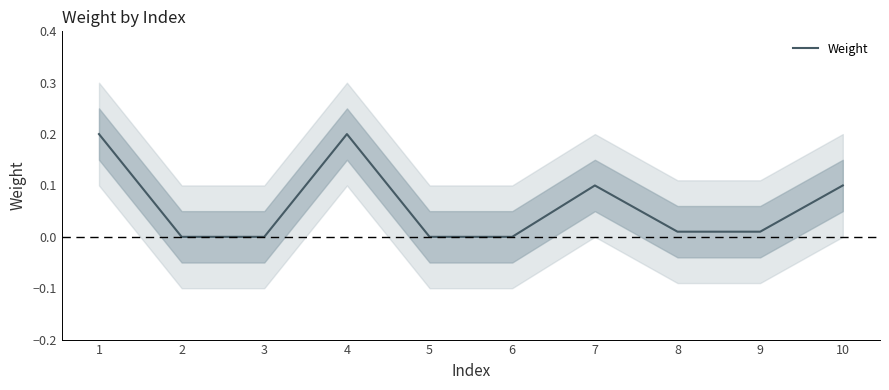

Reading left to right, what are all the values shown in this chart?

0.2	0.0	0.0	0.2	0.0	0.0	0.1	0.0	0.0	0.1